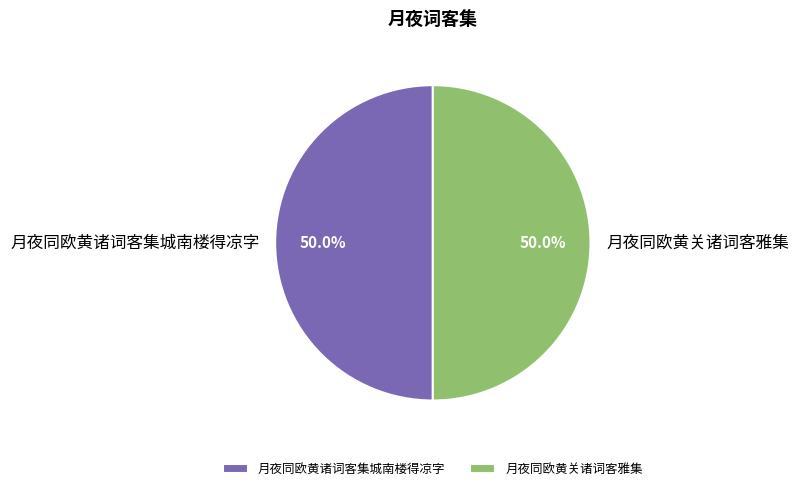

Do 月夜同欧黄关诸词客雅集 and 月夜同欧黄诸词客集城南楼得凉字 together represent more than half of the pie?

Yes